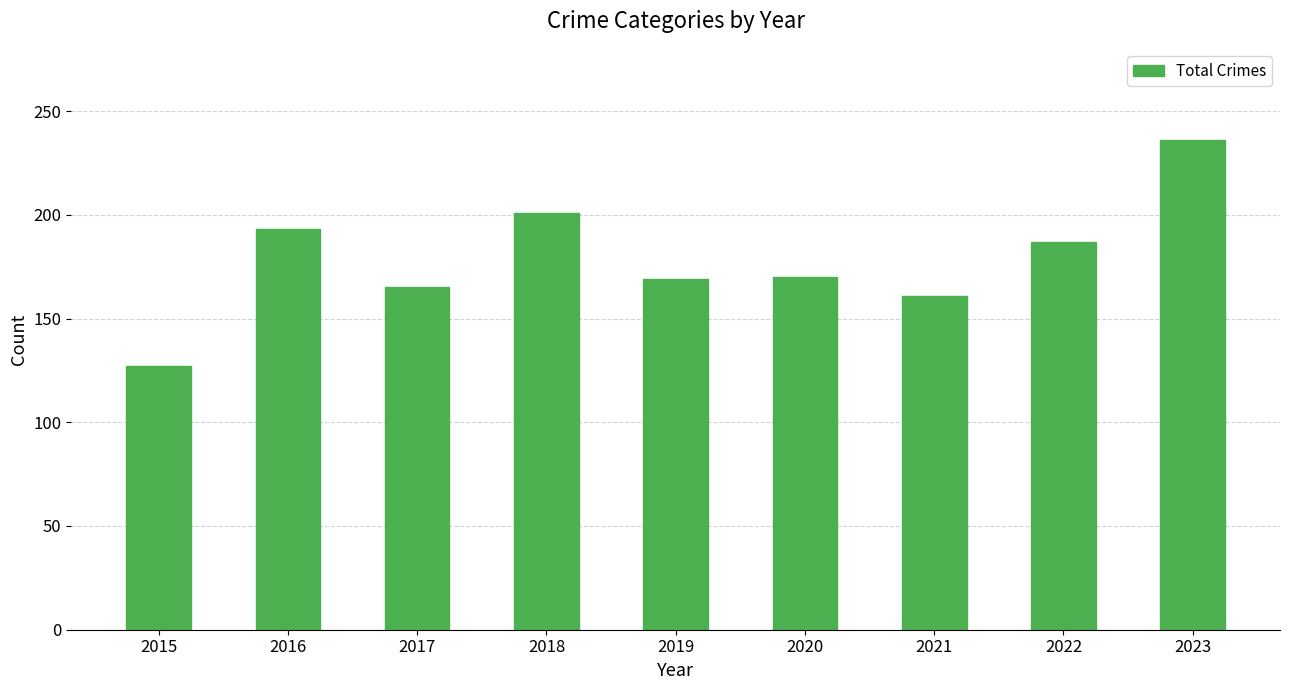

Between 2023 and 2021, which is larger?

2023